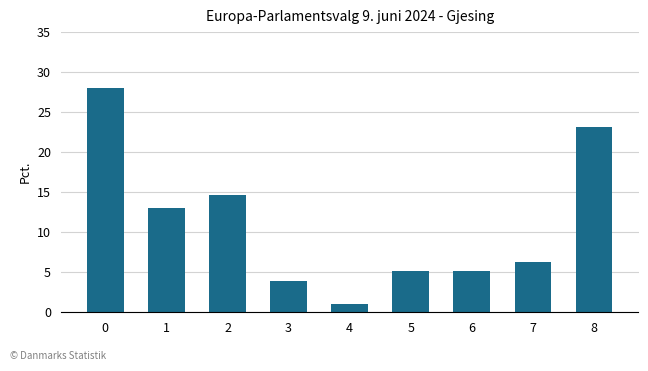

Are the bars horizontal?

No